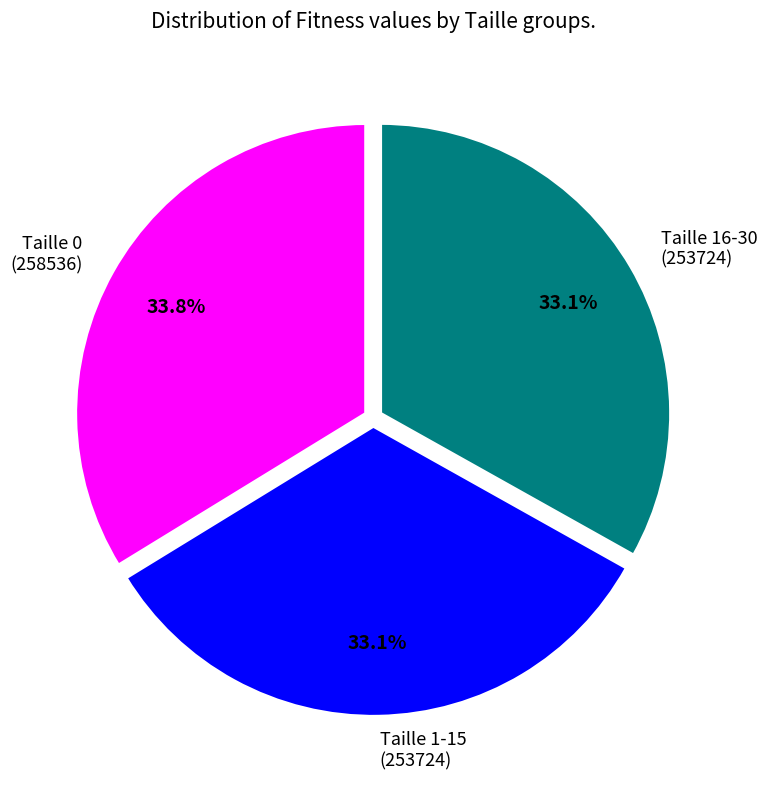

Is there any slice that represents more than half of the pie?

No